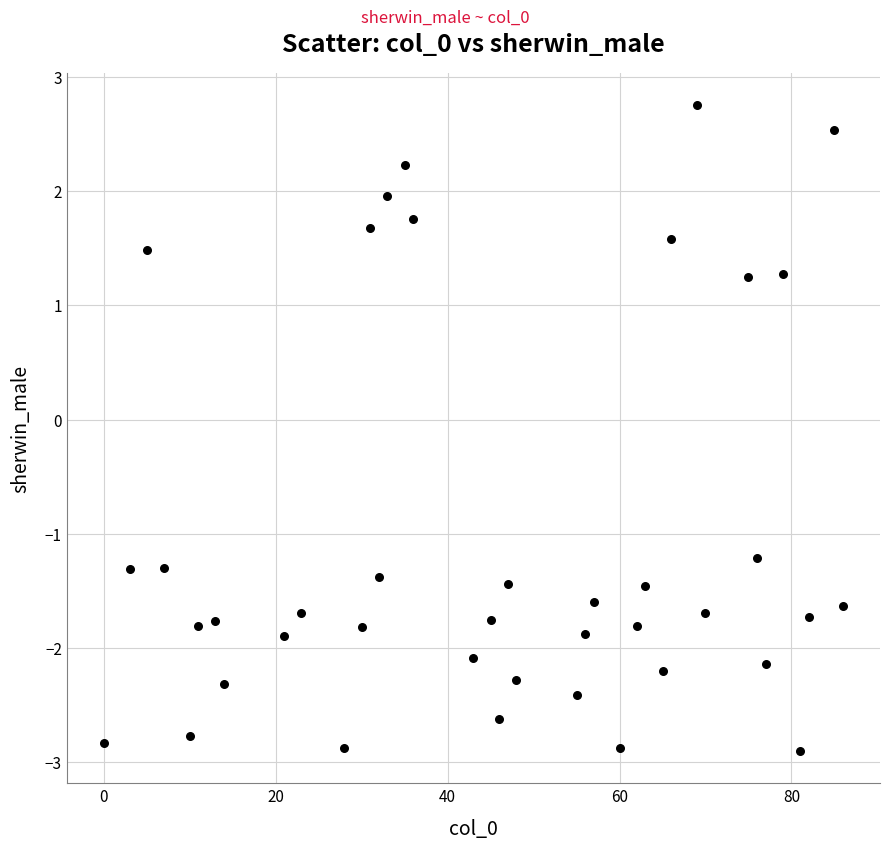

What is the range of X values (max minus min)?

86.0